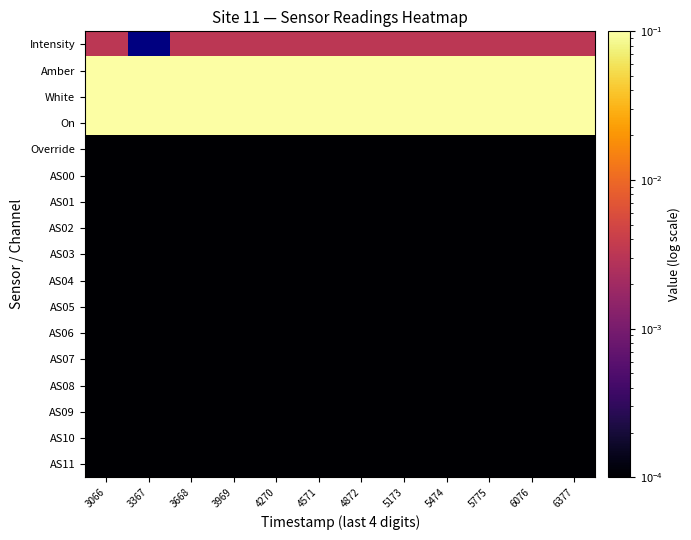

Rank the series by their maximum value, from lowest to highest.

Override, AS00, AS01, AS02, AS03, AS04, AS05, AS06, AS07, AS08, AS09, AS10, AS11, Intensity, Amber, White, On